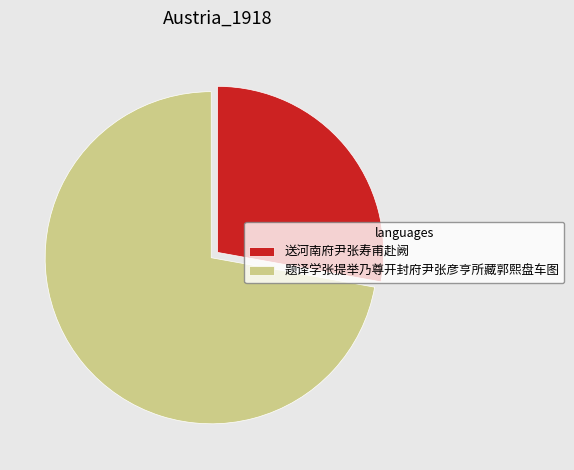

Which category has the biggest portion of the pie?

题译学张提举乃尊开封府尹张彦亨所藏郭熙盘车图